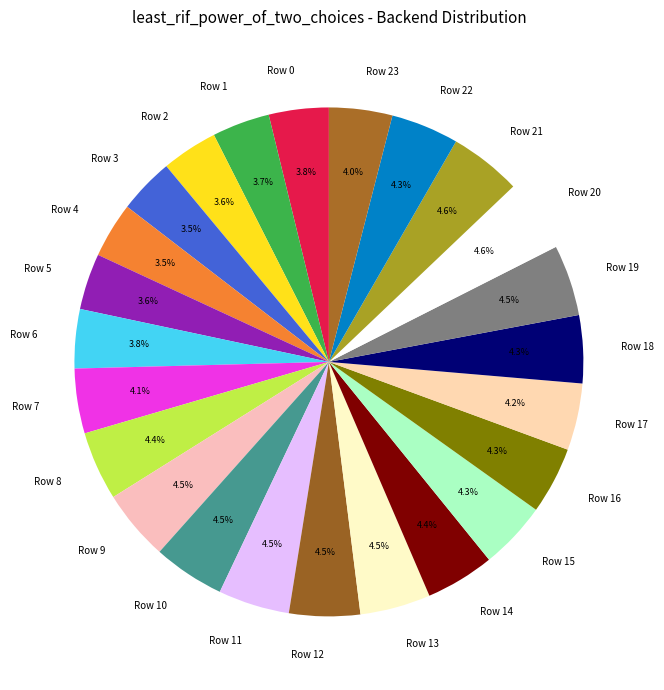

Does any single category account for the majority?

No